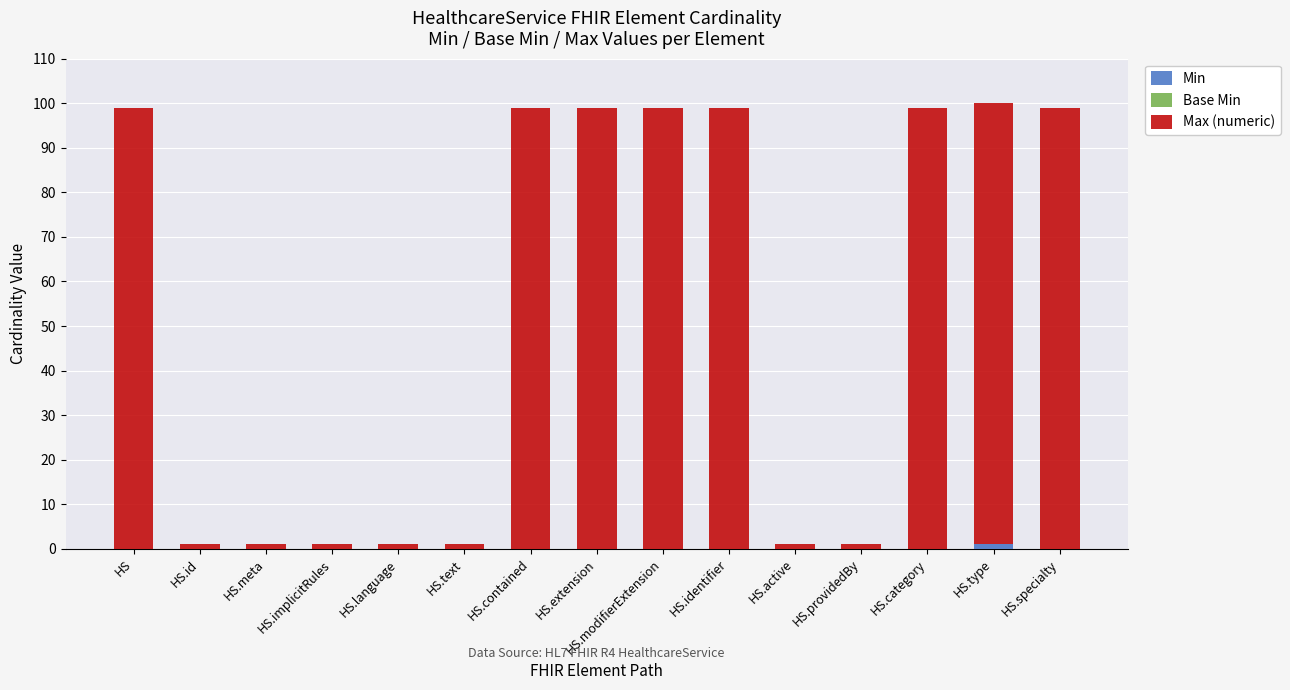

At which category is the sum across all series the highest?

HS.type